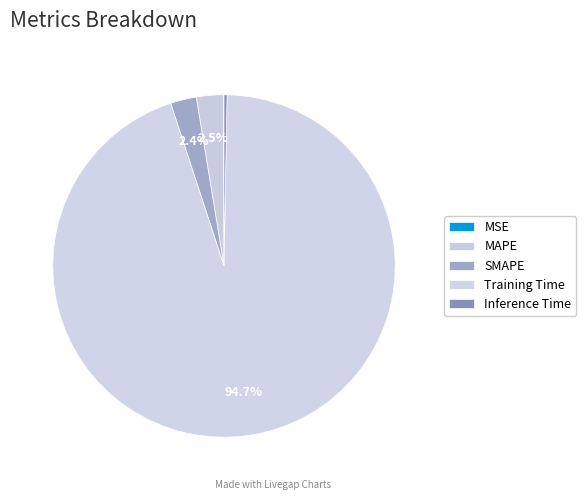

True or false: Training Time accounts for 95% of the total.

True